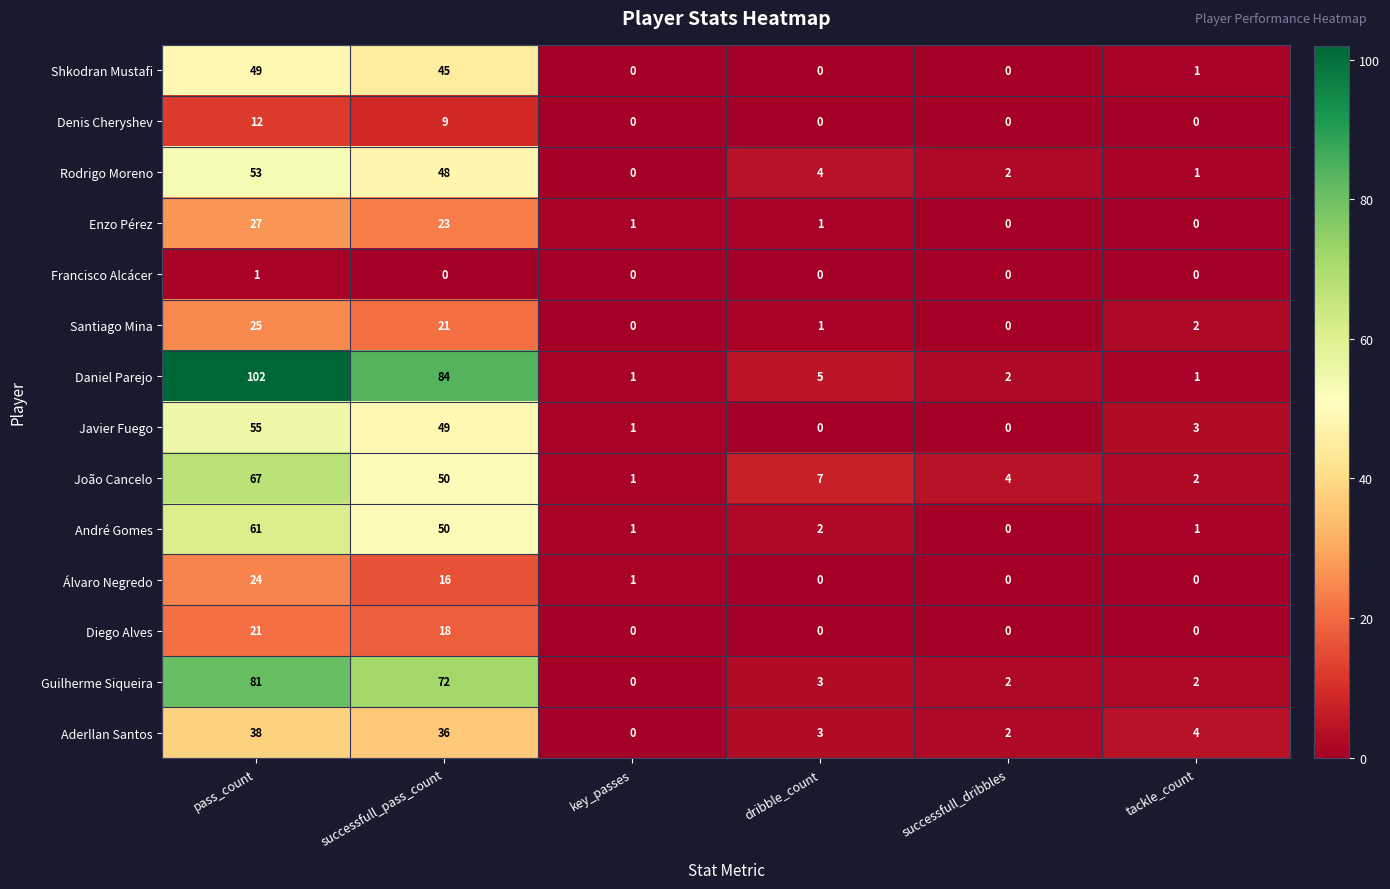

The Guilherme Siqueira series shows 2 at tackle_count. True or false?

True